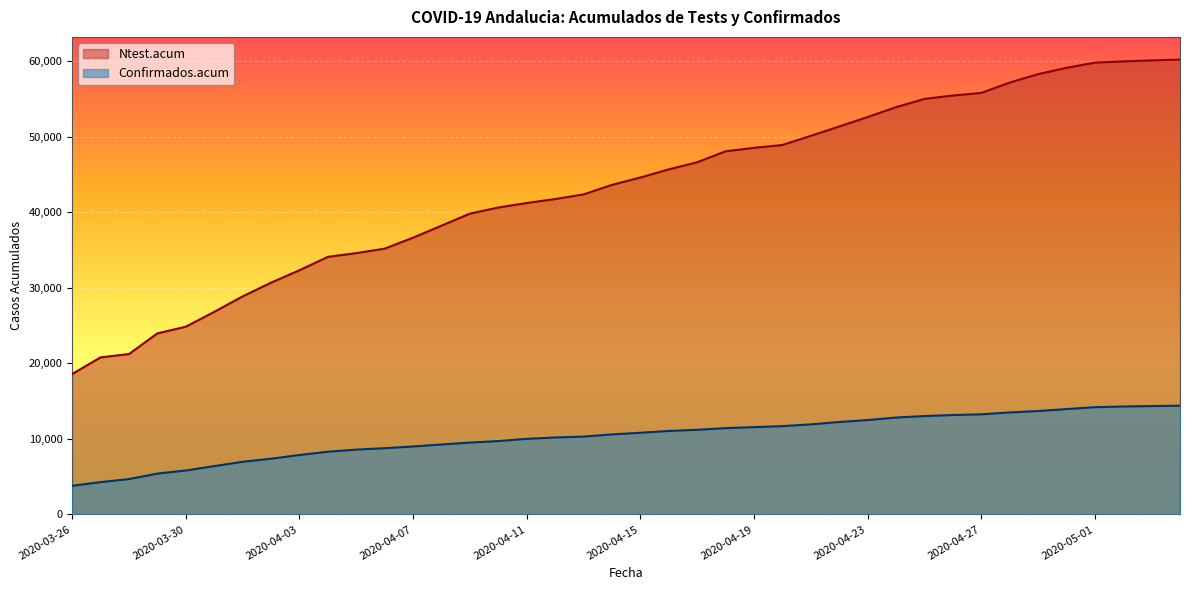

Which series has the largest total across all categories?

Ntest.acum